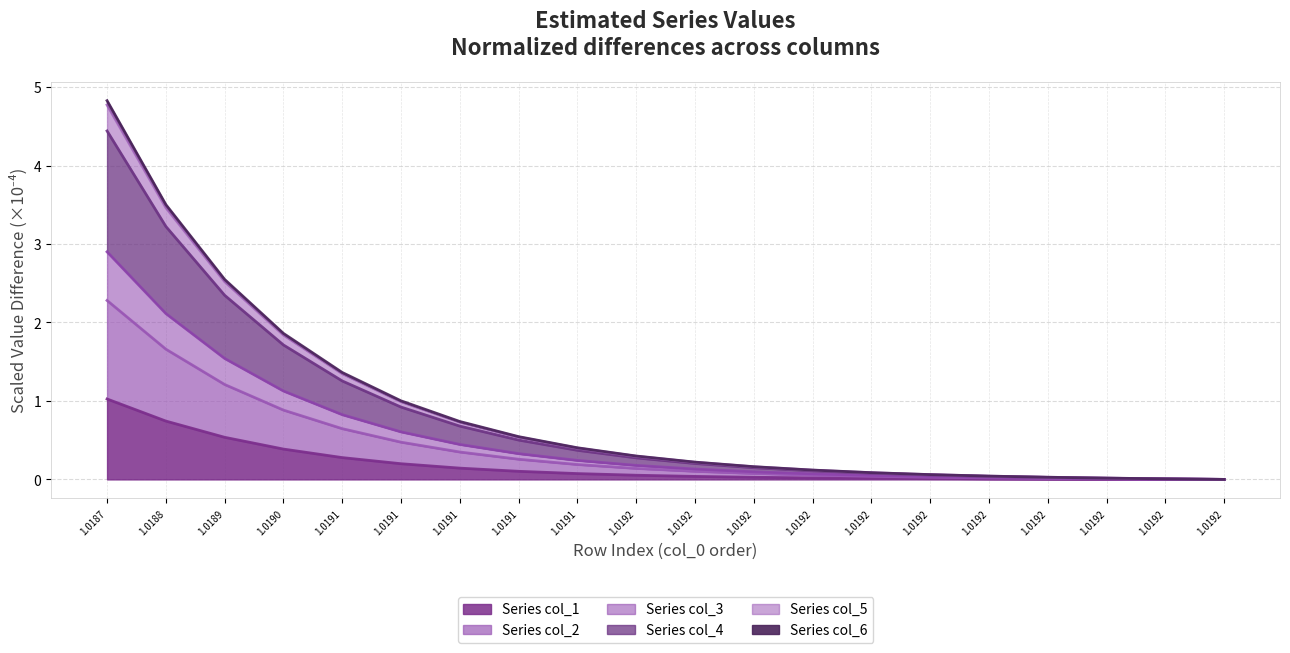

What are all the series names shown in the legend?

Series col_1, Series col_2, Series col_3, Series col_4, Series col_5, Series col_6